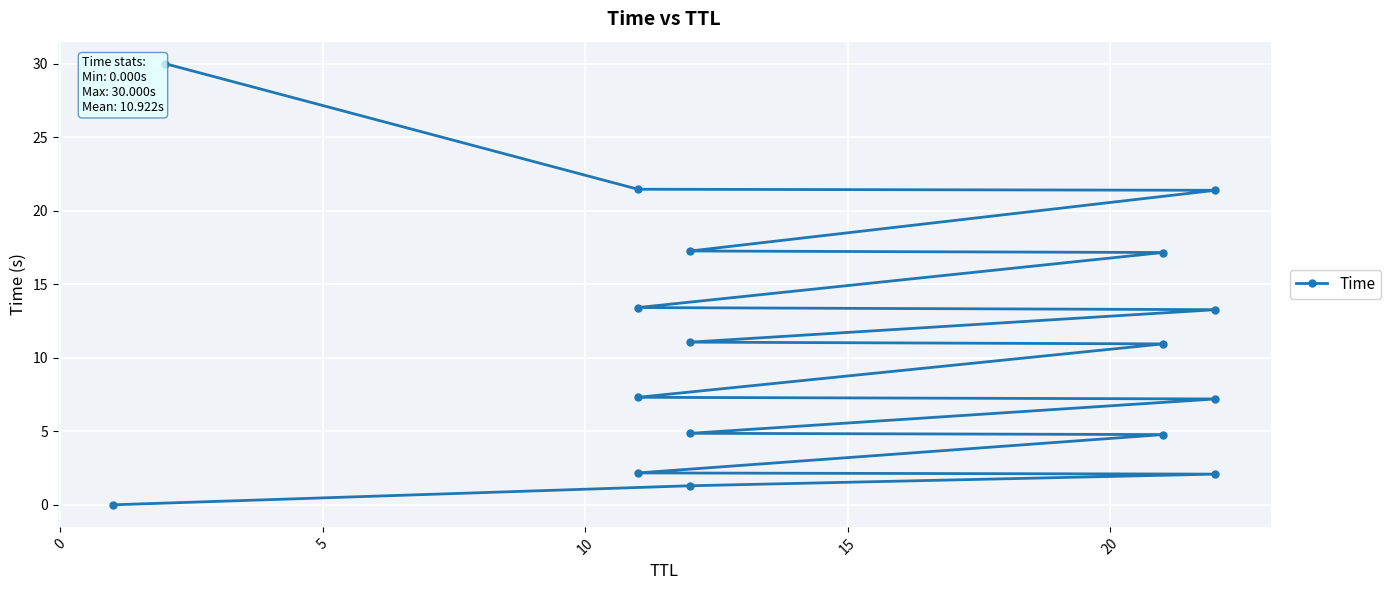

What is the maximum value shown in the chart?

30.0